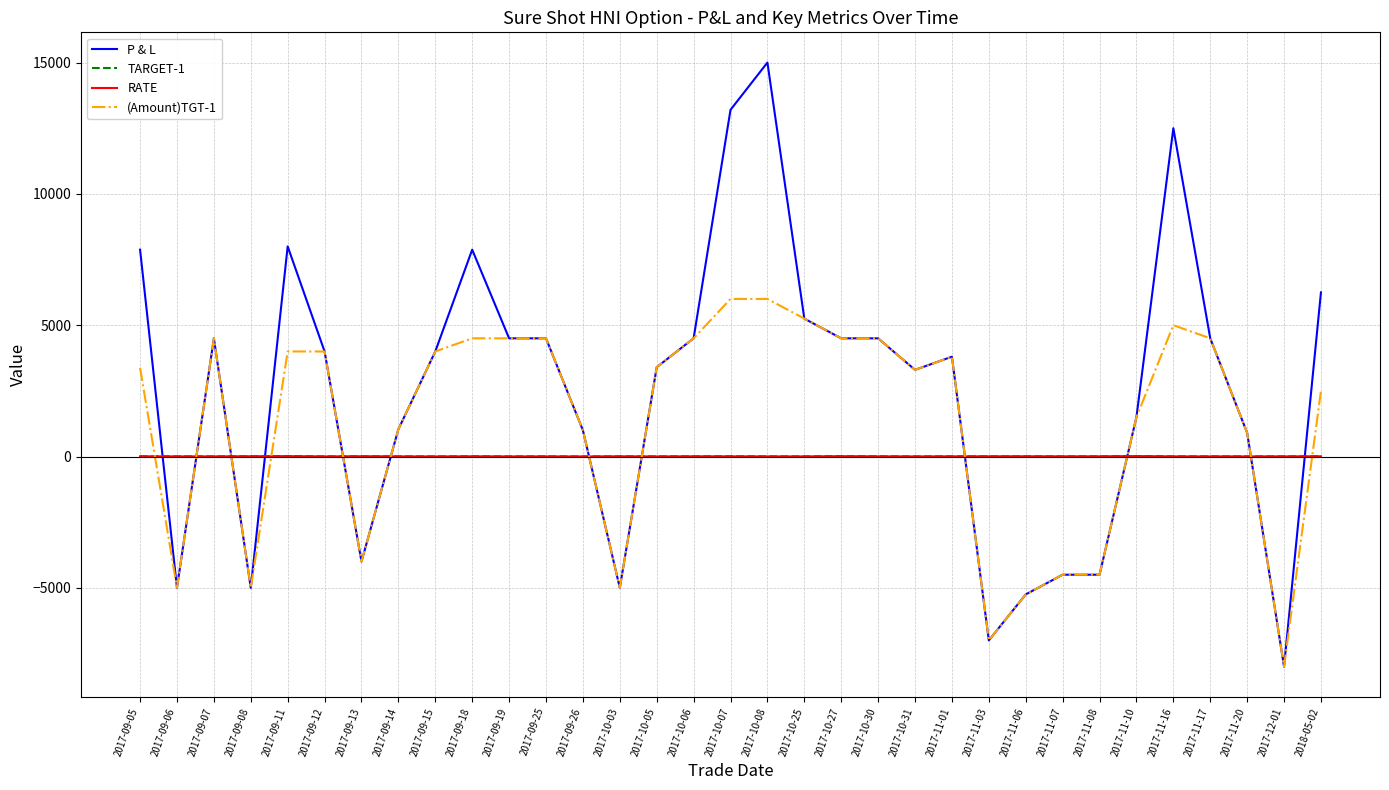

Between which two adjacent categories do P & L and TARGET-1 first intersect?

2017-09-05 and 2017-09-06